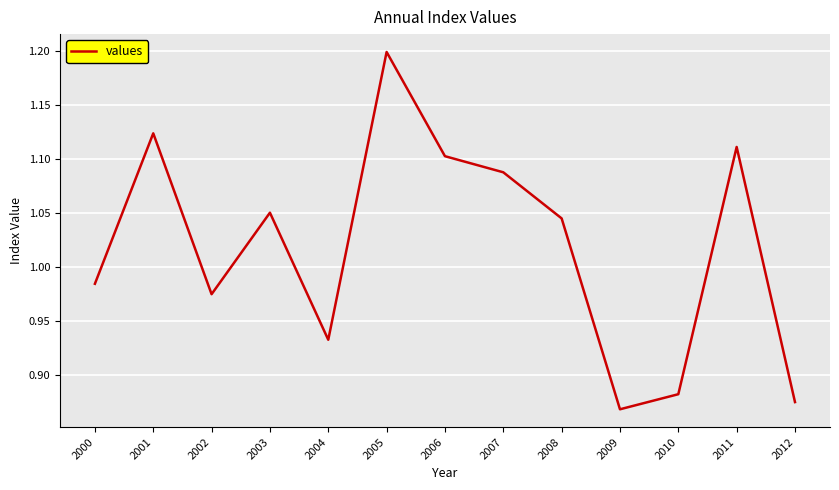

How many series are shown in this chart?

1